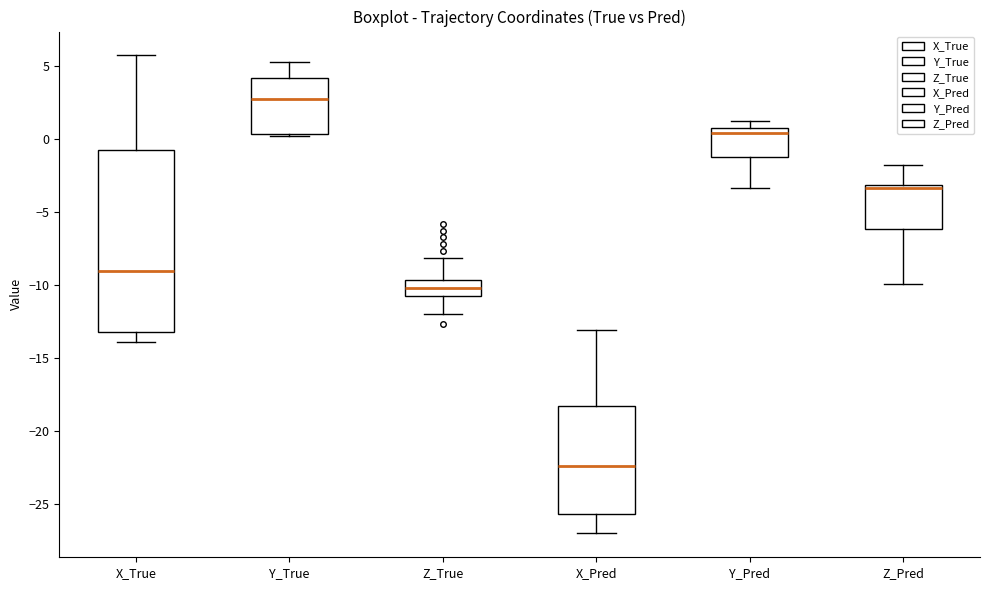

Where does the upper whisker of the box for X_True end on the y-axis? The values are not printed on the chart, so give them approximately, as read against the axis.

5.5